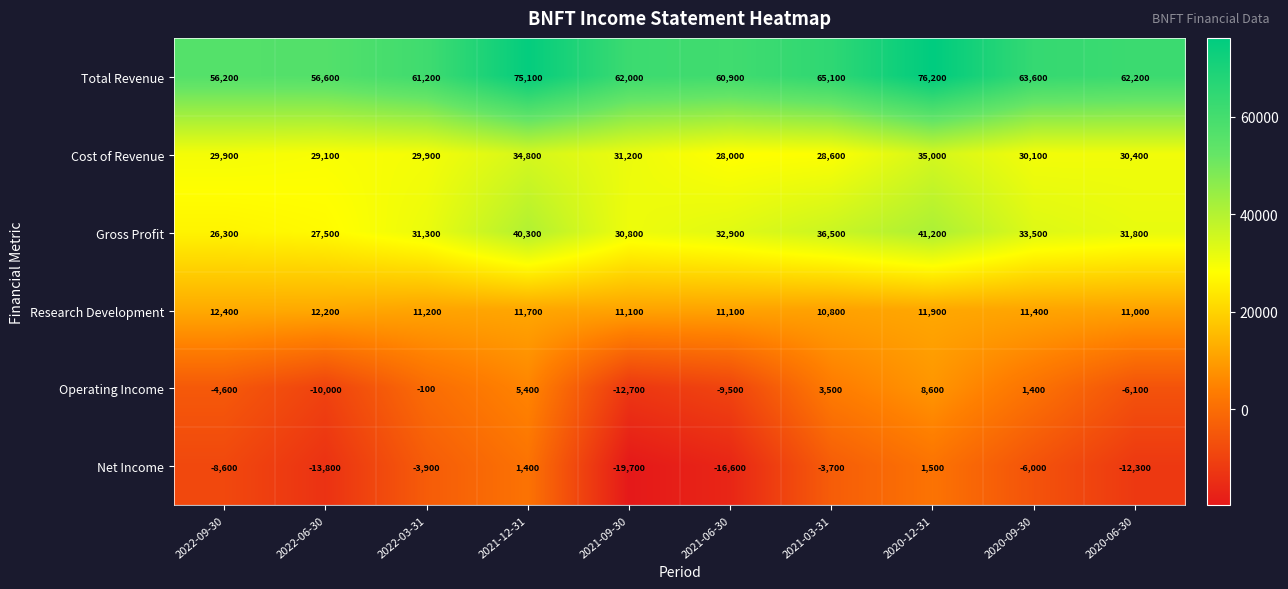

At how many categories does at least one series exceed 36729?

10